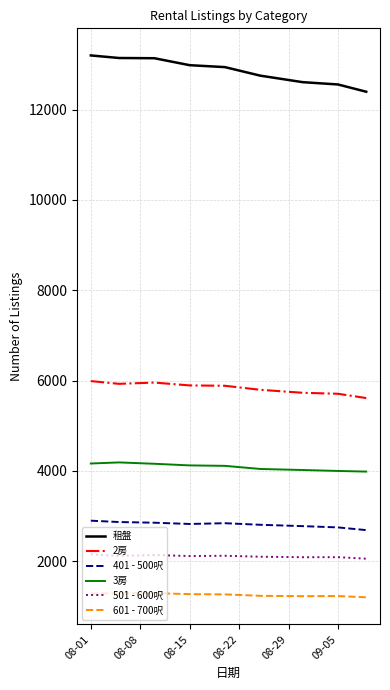

Which series has the widest spread of values?

租盤